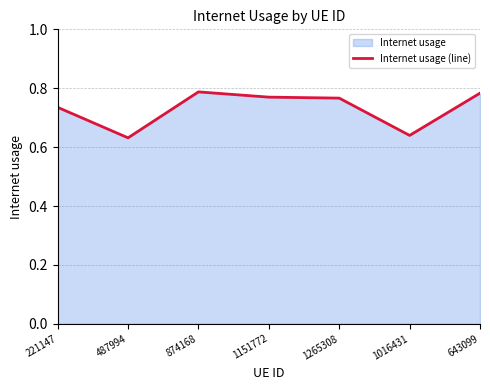

What is the difference between the second highest and minimum values?

0.2